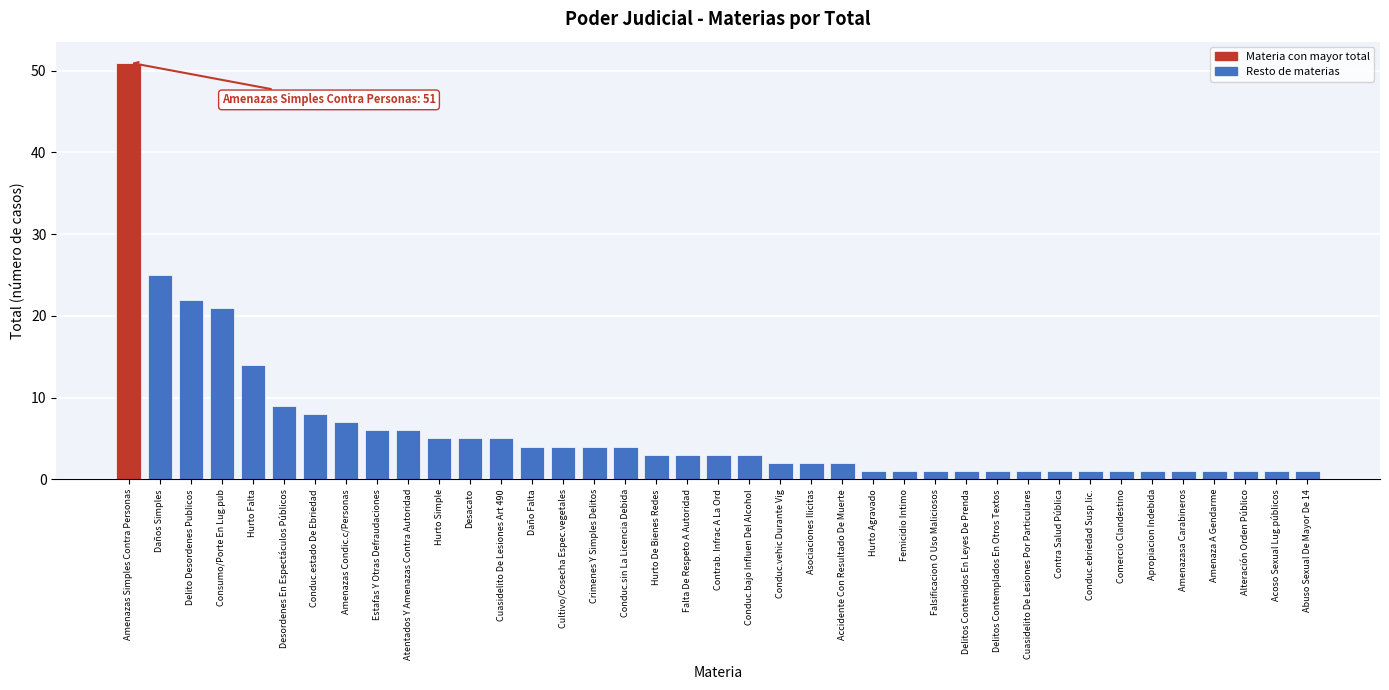

What is the difference between the second highest and minimum values?

24